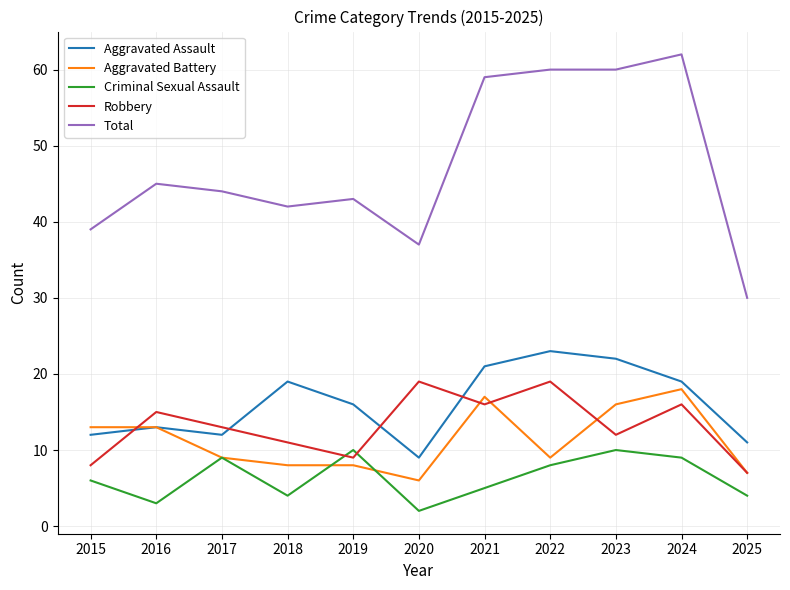

True or false: Aggravated Assault has more than 0 points higher than both neighbors.

True